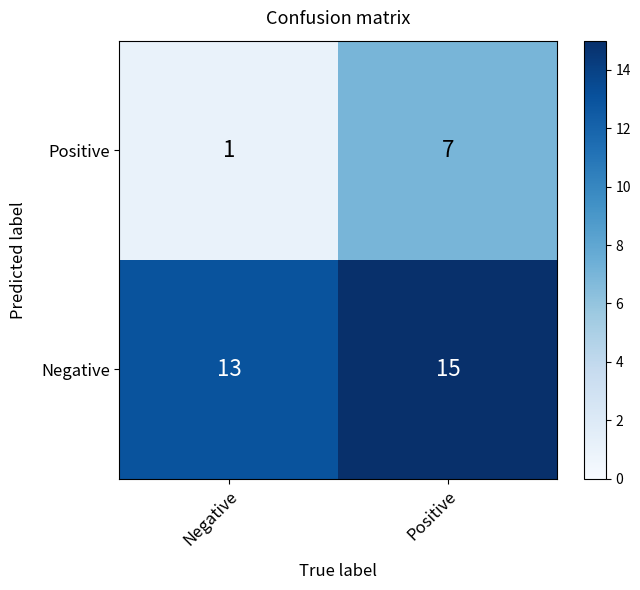

Which series changed the most between Negative and Positive?

Positive